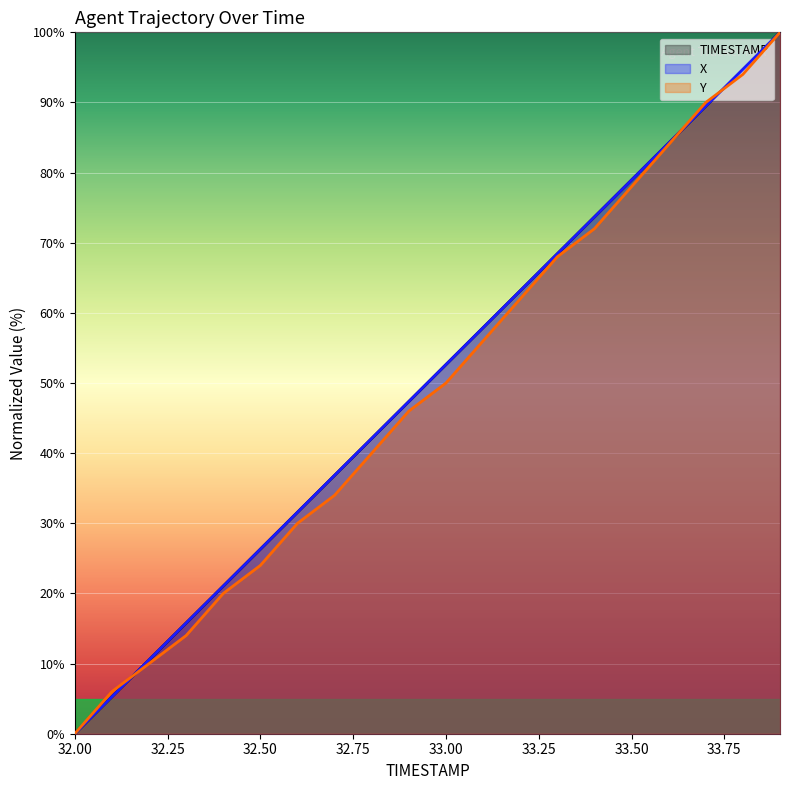

How many intersections are there between TIMESTAMP and Y?

3